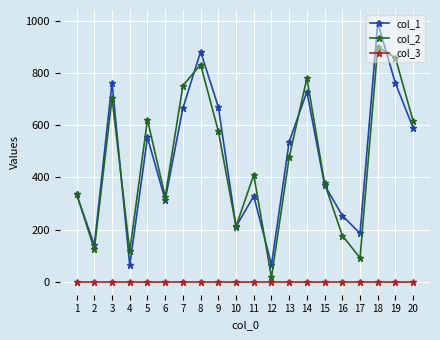

Is this an area chart (filled region under the line)?

No